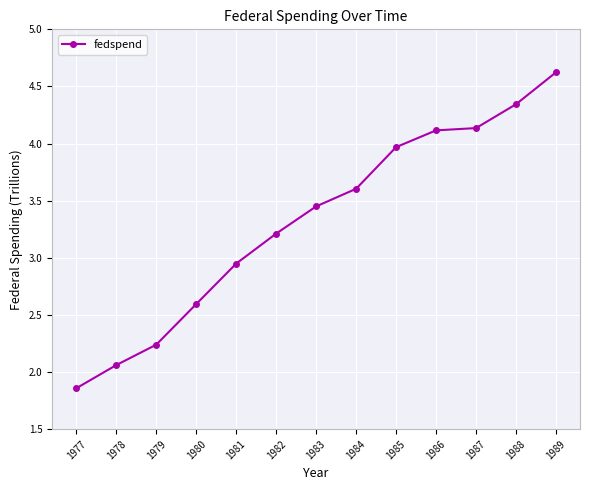

What is the value of the 6th point from the left?

3.2